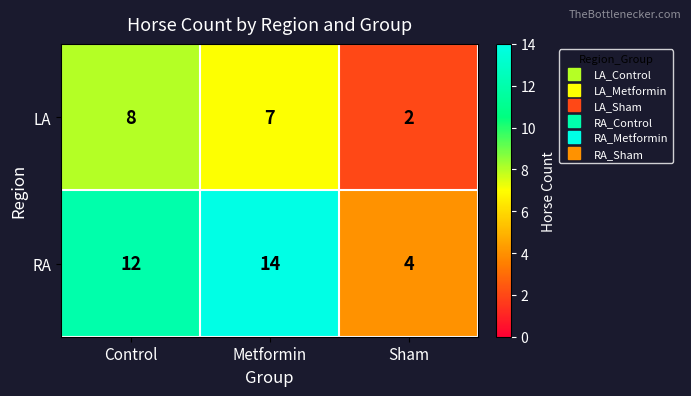

What is the difference between the RA values at Sham and Metformin?

10